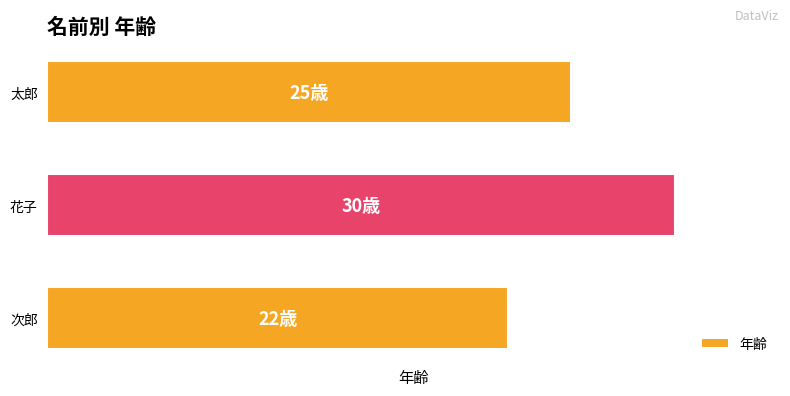

Rank the categories by value from lowest to highest.

次郎, 太郎, 花子